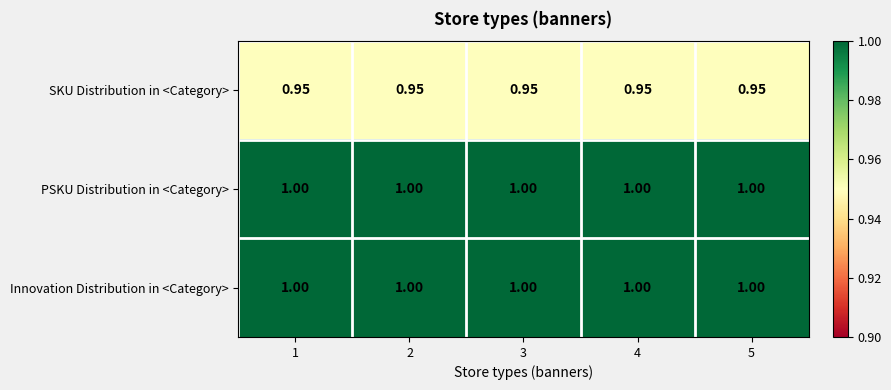

Is the value of Innovation Distribution in <Category> at 1 greater than the value of SKU Distribution in <Category> at 2?

Yes